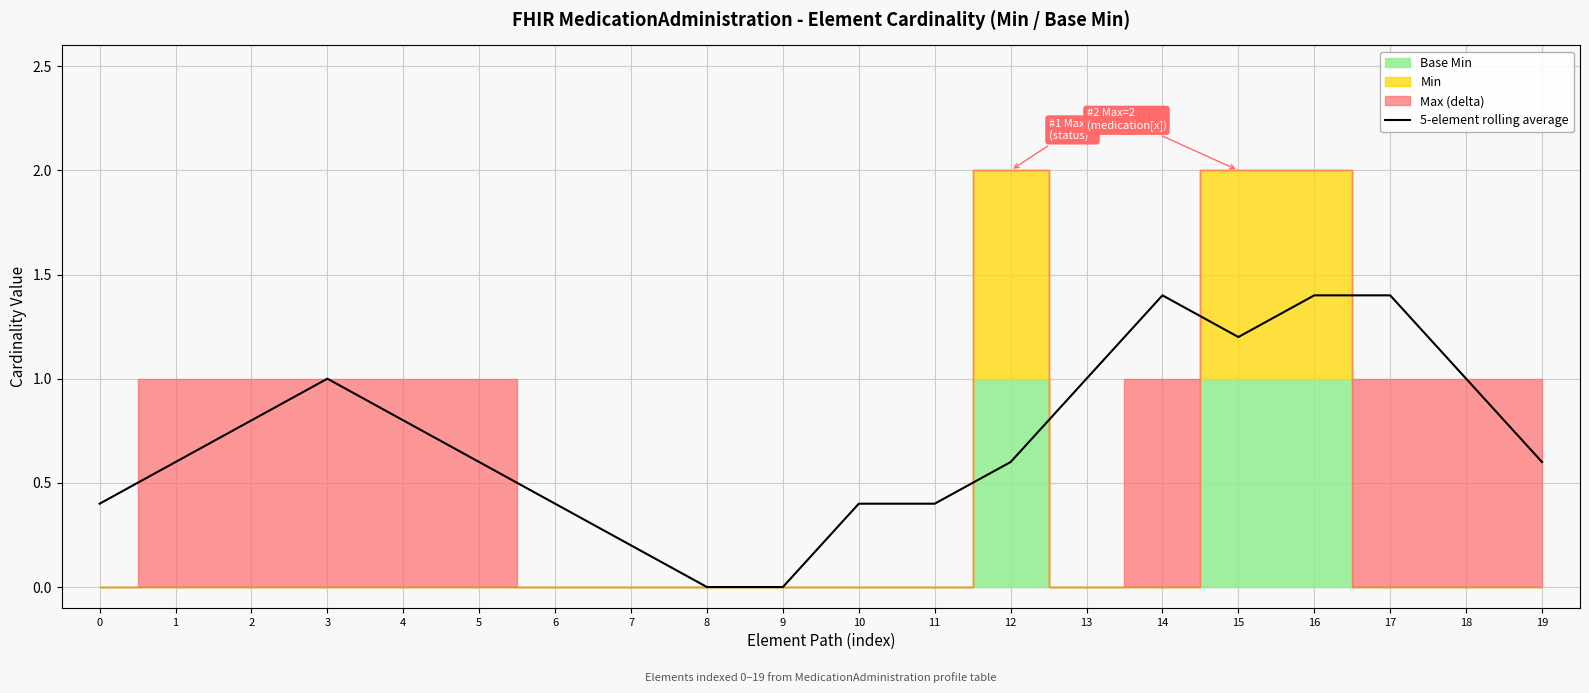

How many lines are shown in the chart?

1